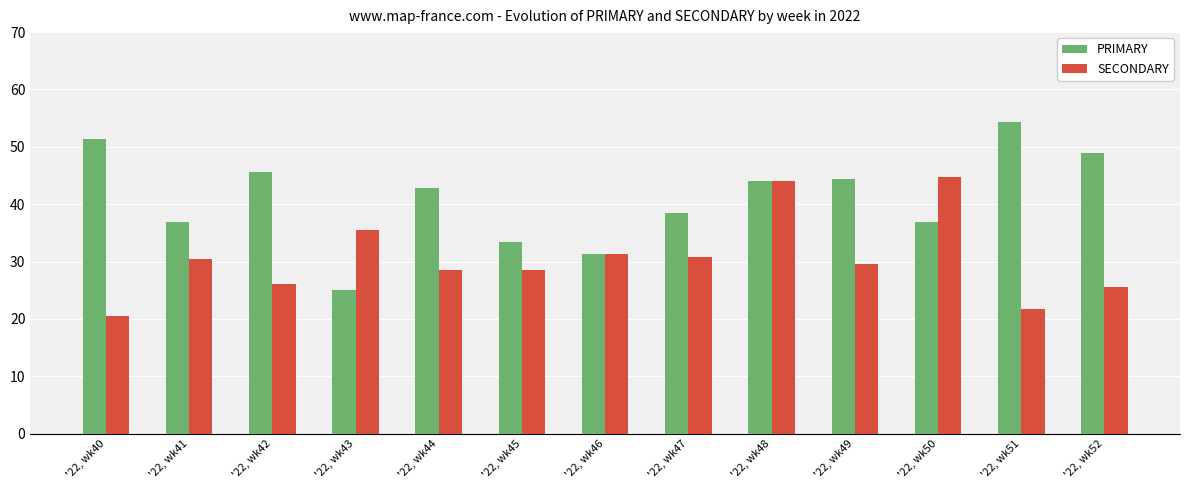

What is the minimum value shown in the chart?

20.5